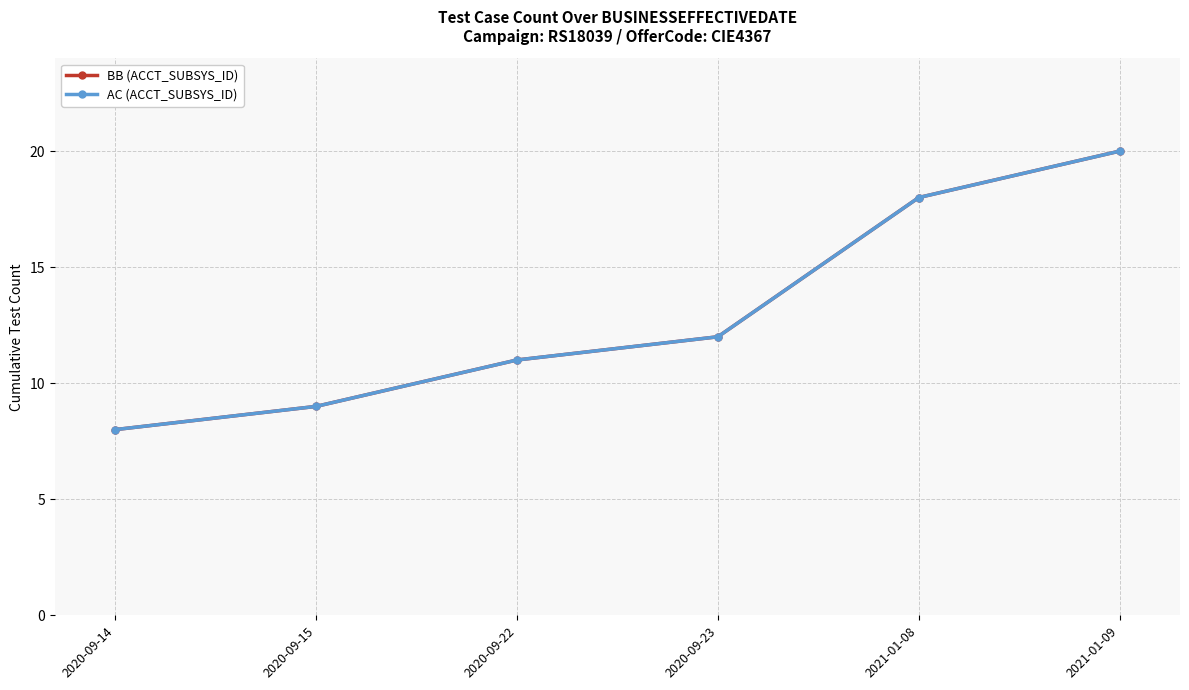

Is this an area chart (filled region under the line)?

No